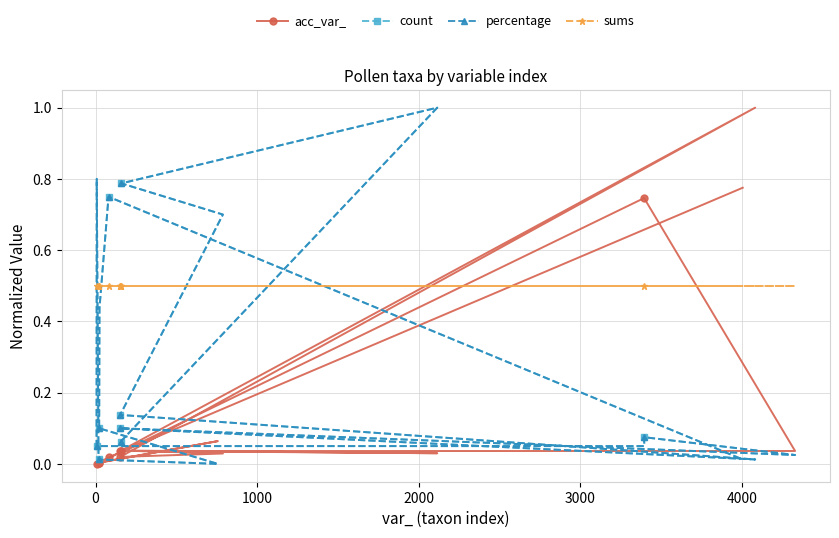

Does the chart have visible grid lines?

Yes